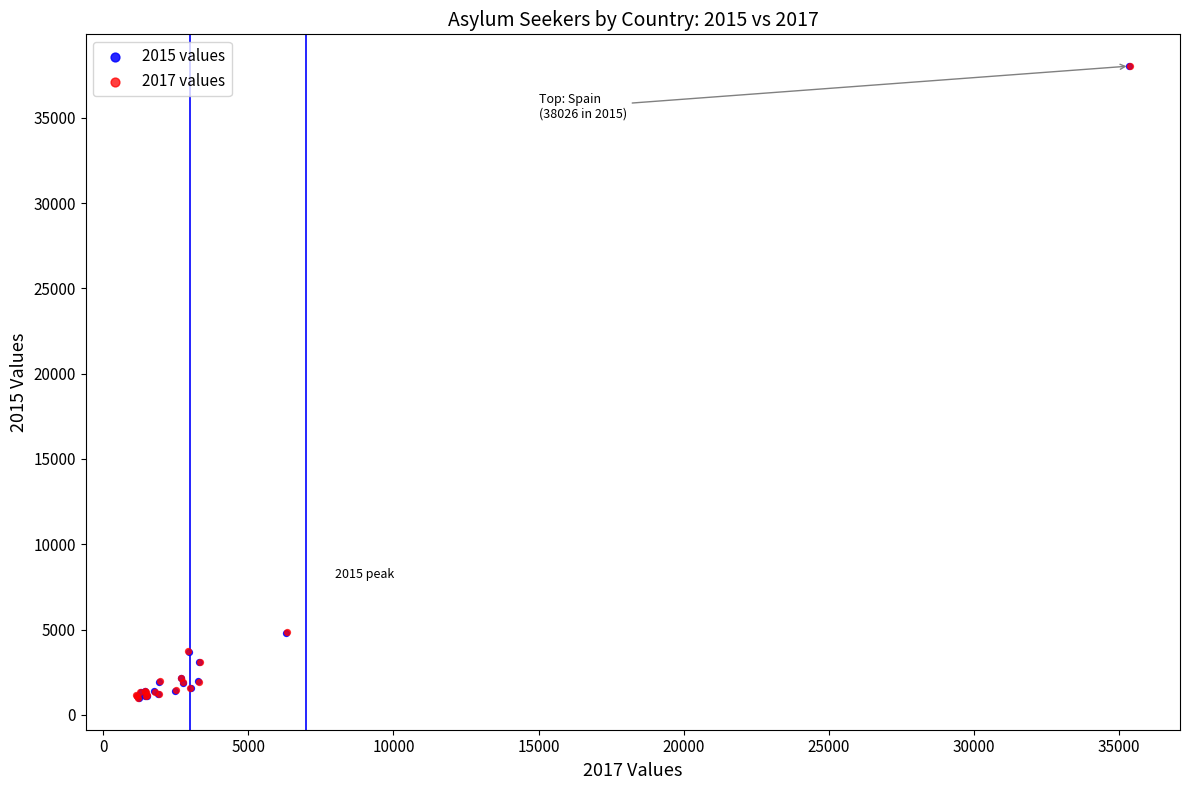

What are all the series names shown in the legend?

2015 values, 2017 values